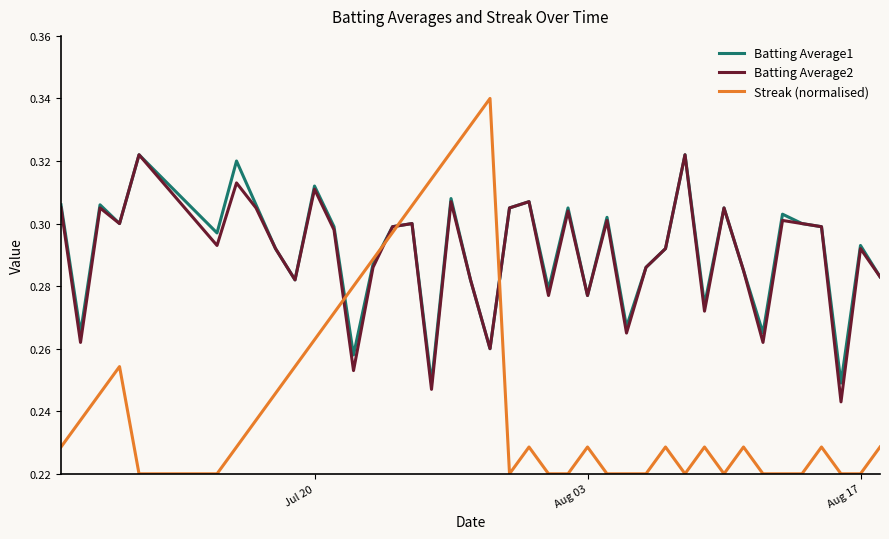

True or false: Streak (normalised) has more than 0 points higher than both neighbors.

True